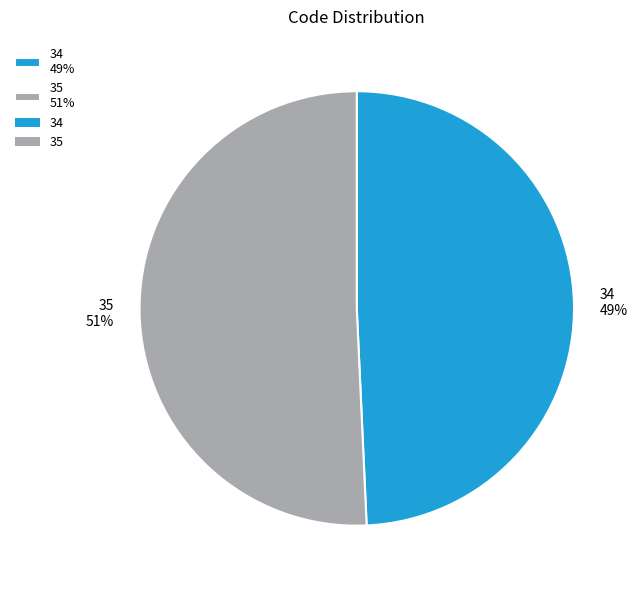

To the nearest percent, what portion does 34 represent?

49%